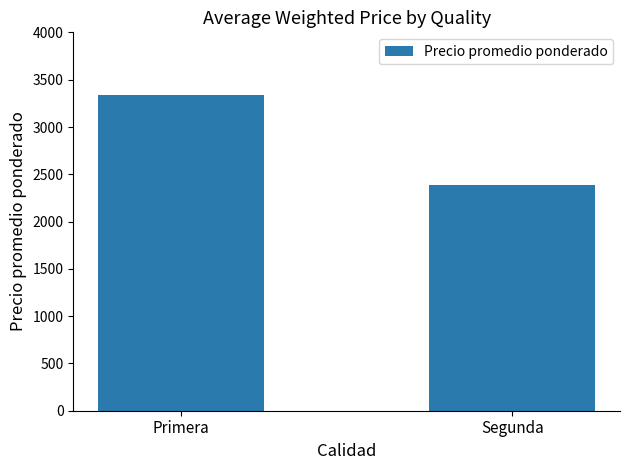

Where is the data nearest to the value 2860?

Segunda